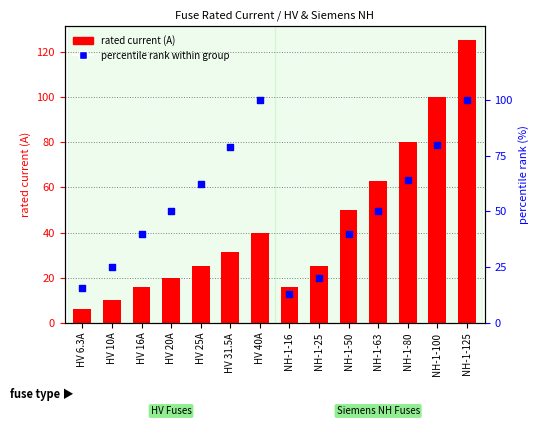

What is the total value across all series at HV 6.3A?

22.1